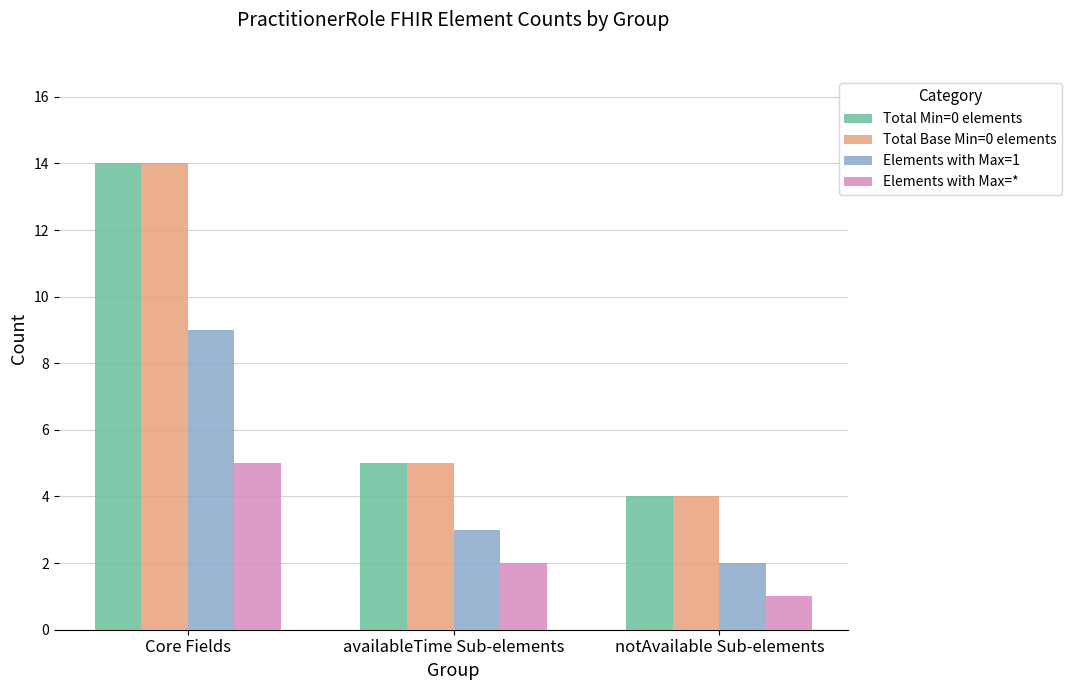

How many Total Base Min=0 elements values are between 4 and 14?

3